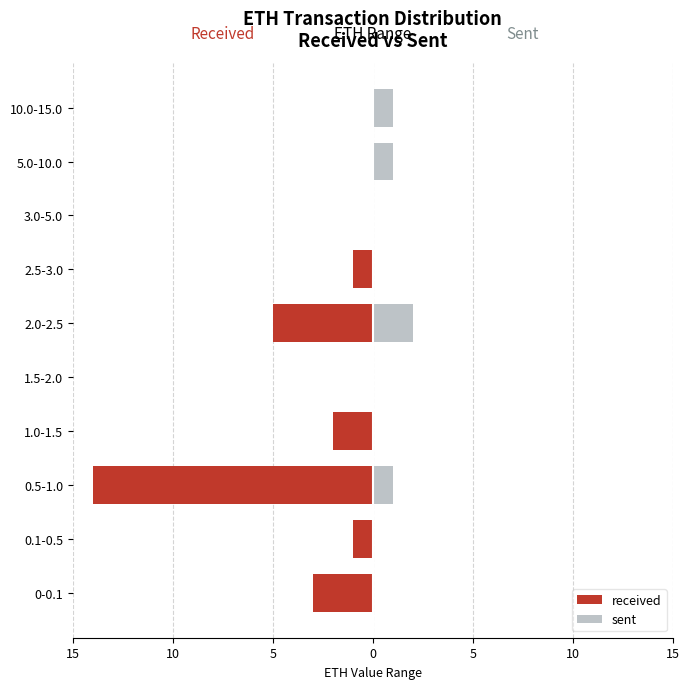

How many bars are there in total?

20